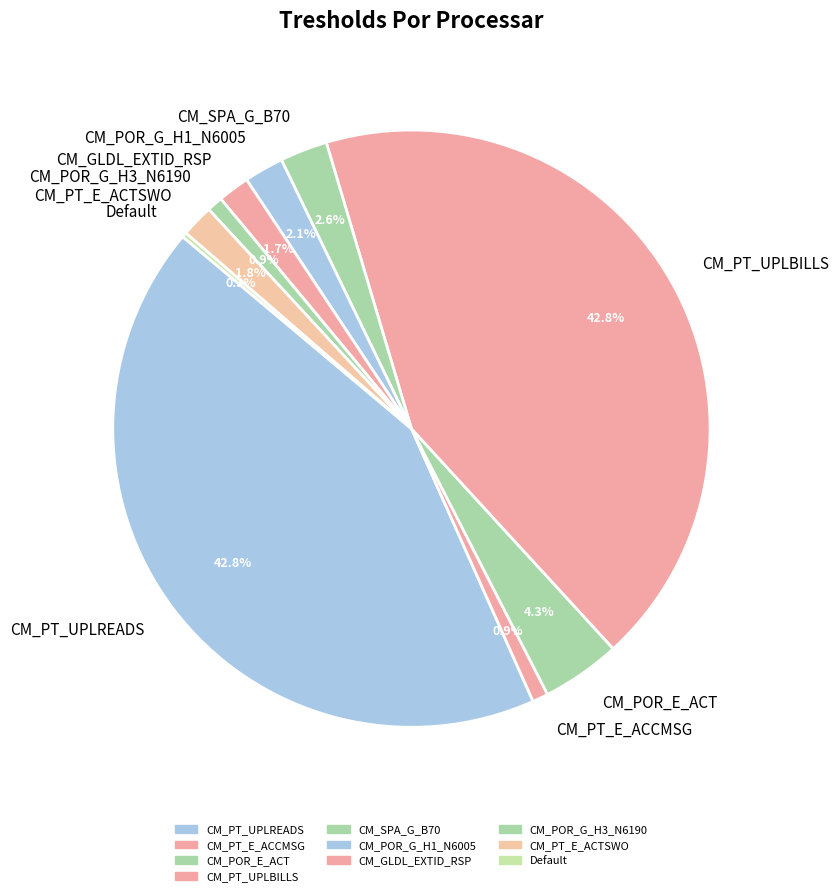

To the nearest percent, what portion does CM_SPA_G_B70 represent?

3%